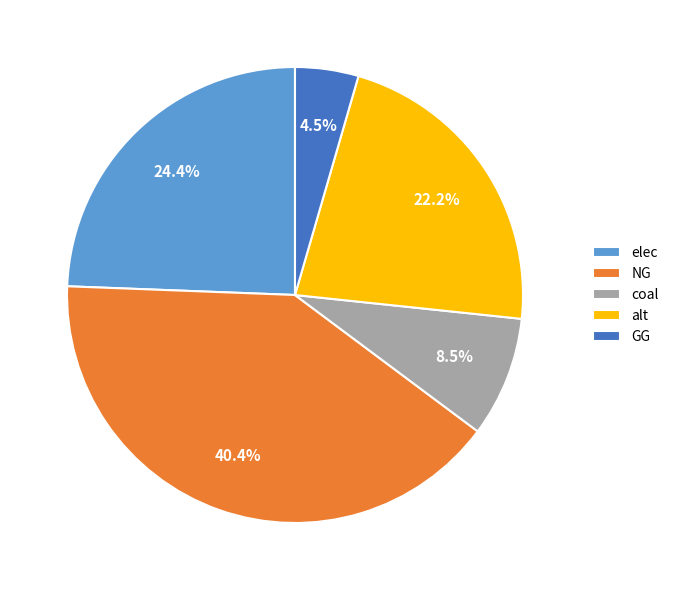

Is the sum of alt and coal greater than half?

No